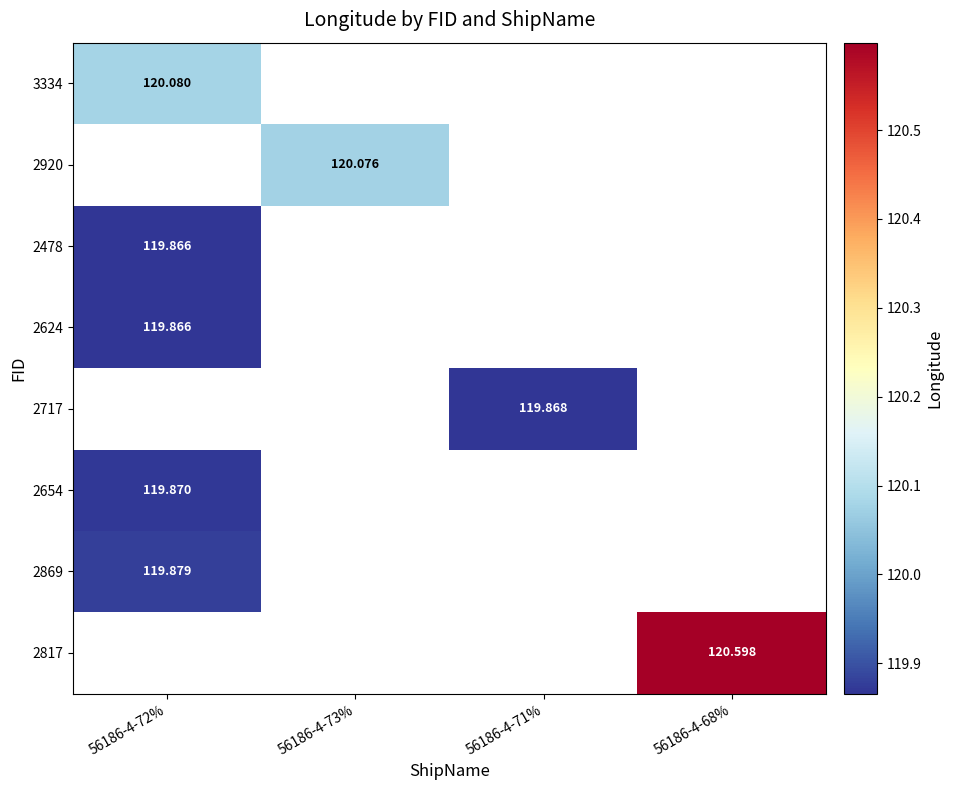

How many categories are shown in the chart?

4